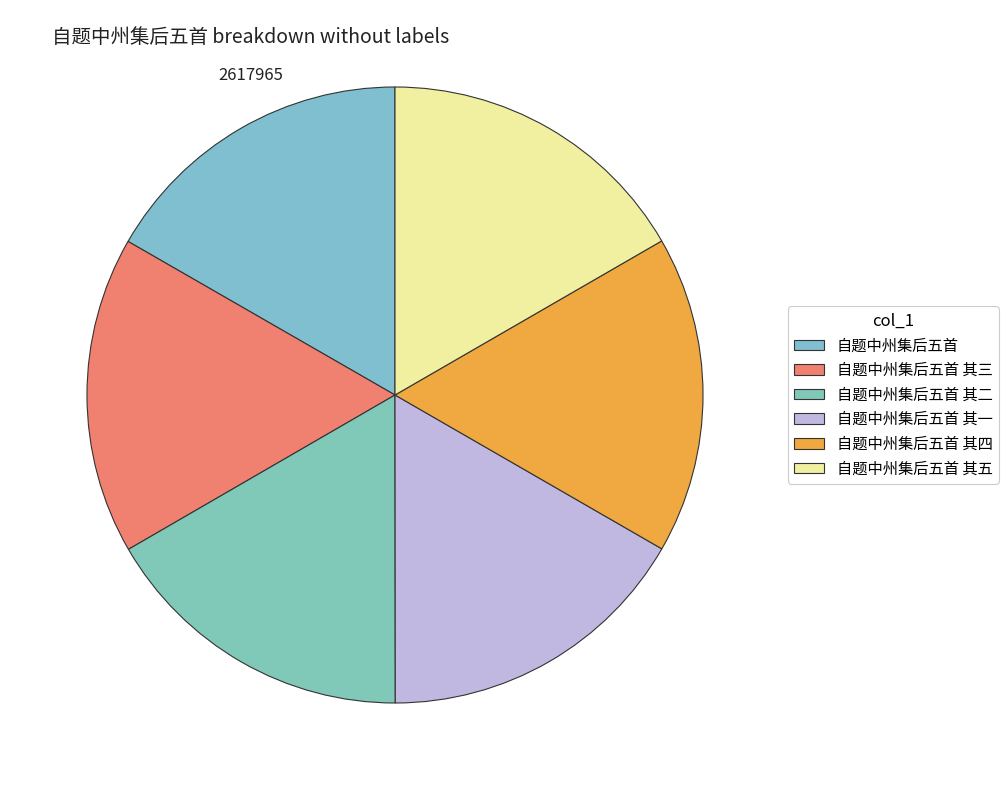

Count the number of slices in the pie.

6